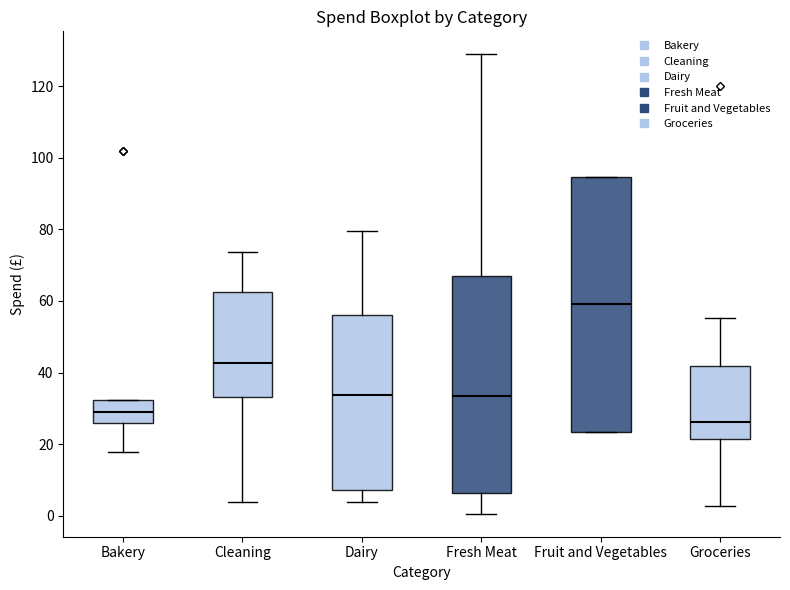

Which box is the tallest, from its lower edge to its upper edge?

Fruit and Vegetables